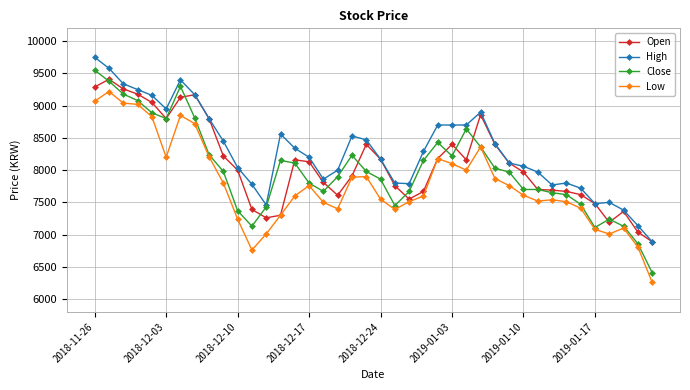

How many data points does each series have?

40